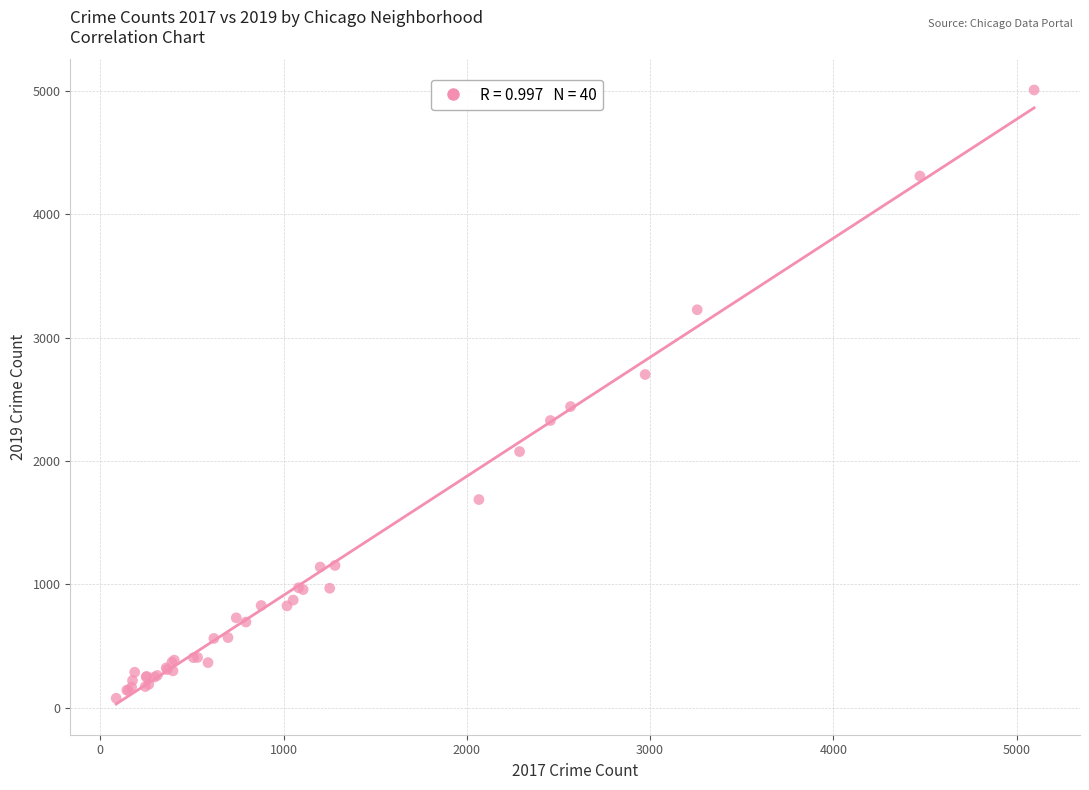

What Y value in the scatter plot is closest to 2542?

2441